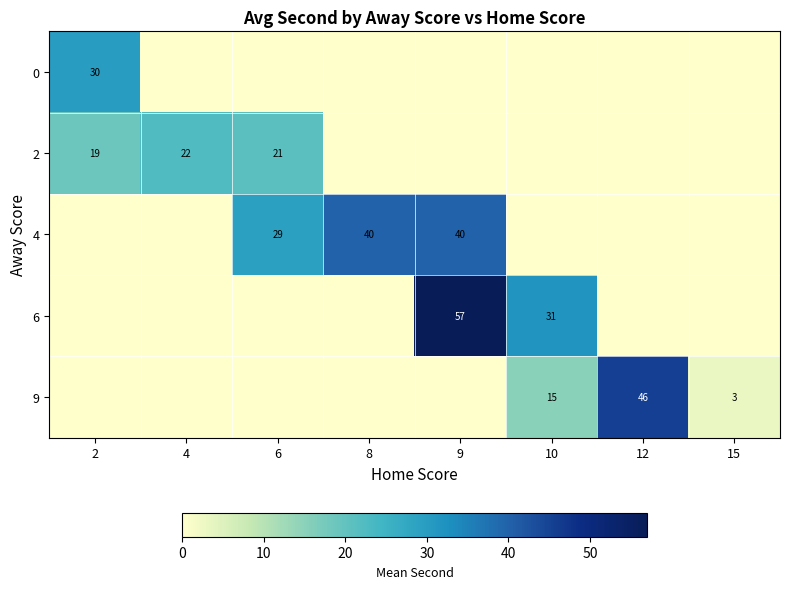

What is the highest value of the 0 series?

30.0